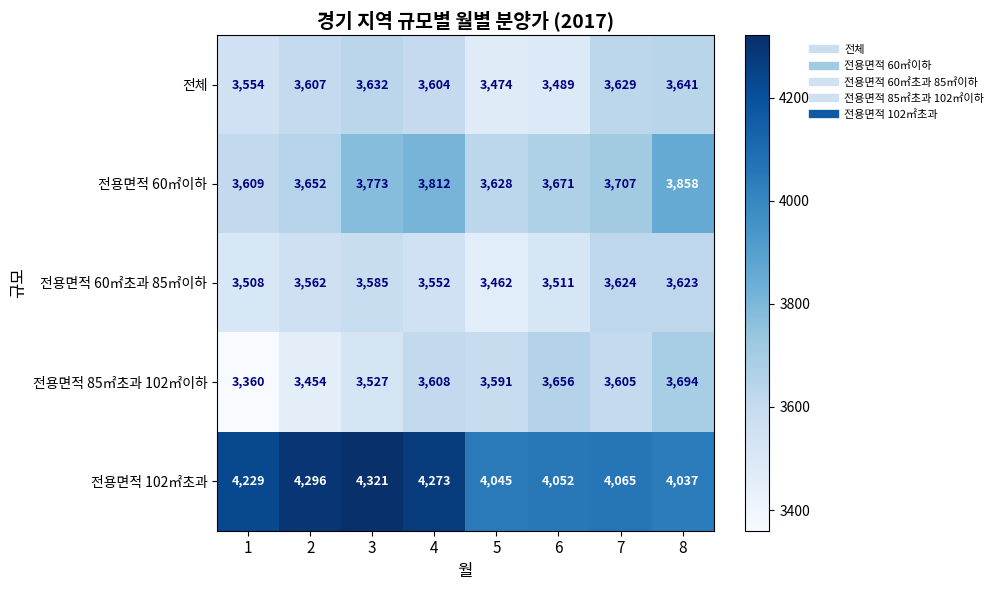

Where is 전용면적 60㎡초과 85㎡이하 nearest to the value 3543?

4